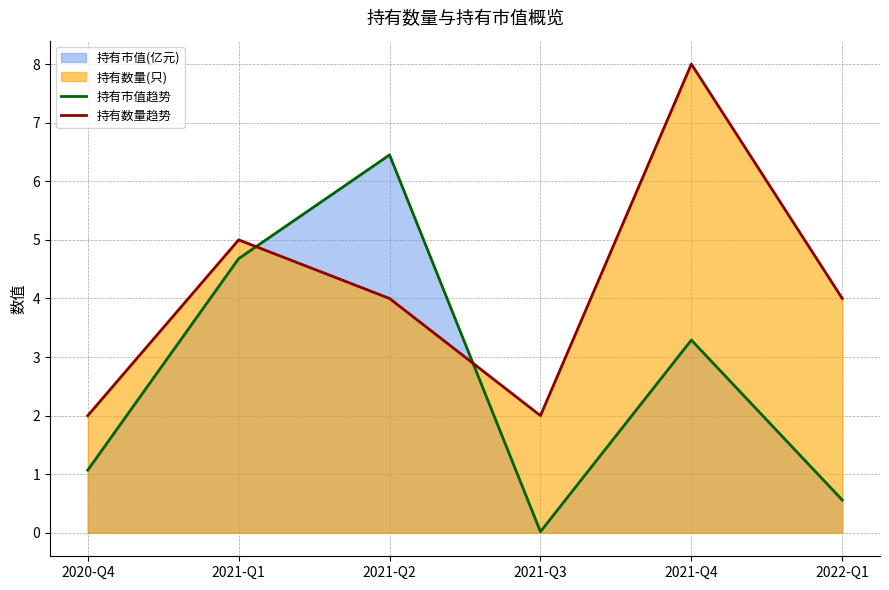

Reading right to left, list all the values displayed in this chart.

持有市值趋势: 2022-Q1=0.6	2021-Q4=3.3	2021-Q3=0.0	2021-Q2=6.5	2021-Q1=4.7	2020-Q4=1.1
持有数量趋势: 2022-Q1=4.0	2021-Q4=8.0	2021-Q3=2.0	2021-Q2=4.0	2021-Q1=5.0	2020-Q4=2.0